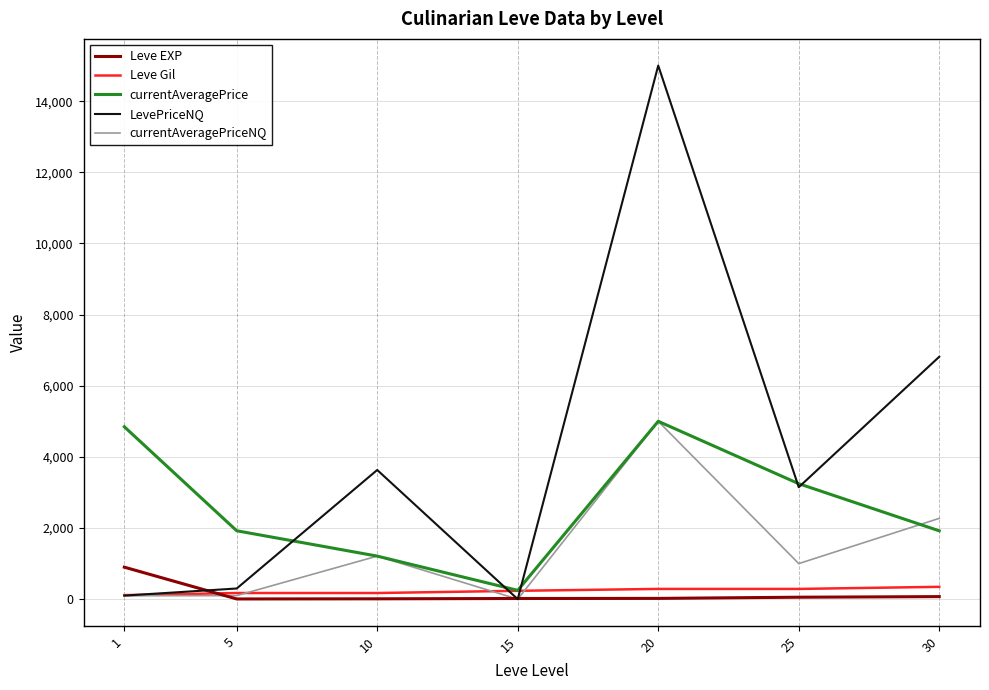

Is it true that LevePriceNQ equals 3631.8 at 10?

True